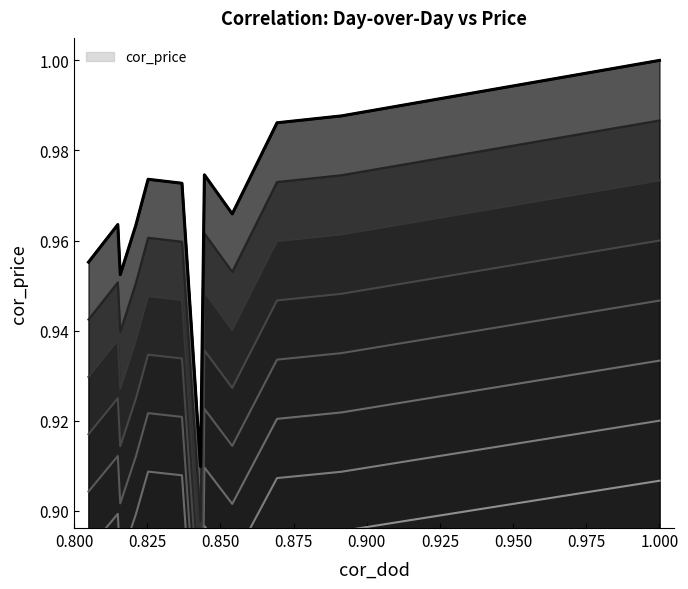

What is the difference between the maximum and minimum values in the cor_price series?

0.1